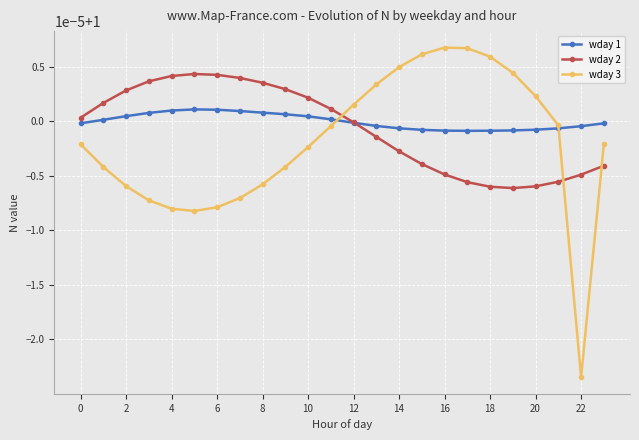

Does the chart have visible grid lines?

Yes